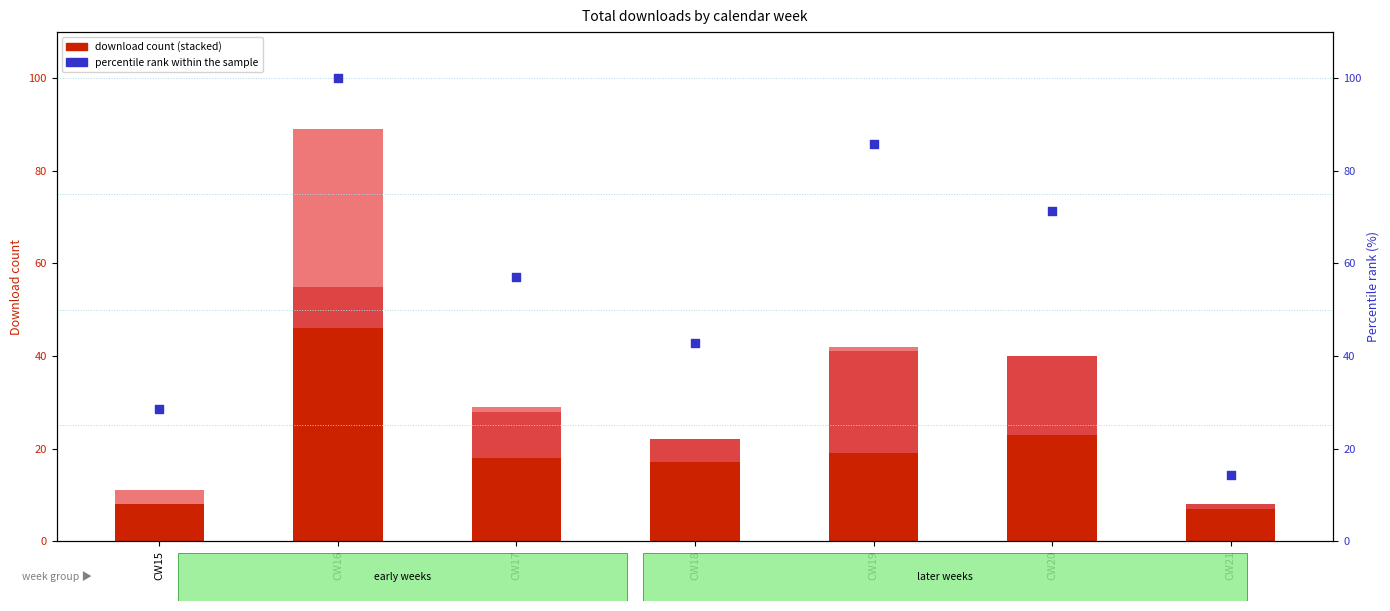

Which series has the largest Y range (max minus min)?

percentile rank within the sample